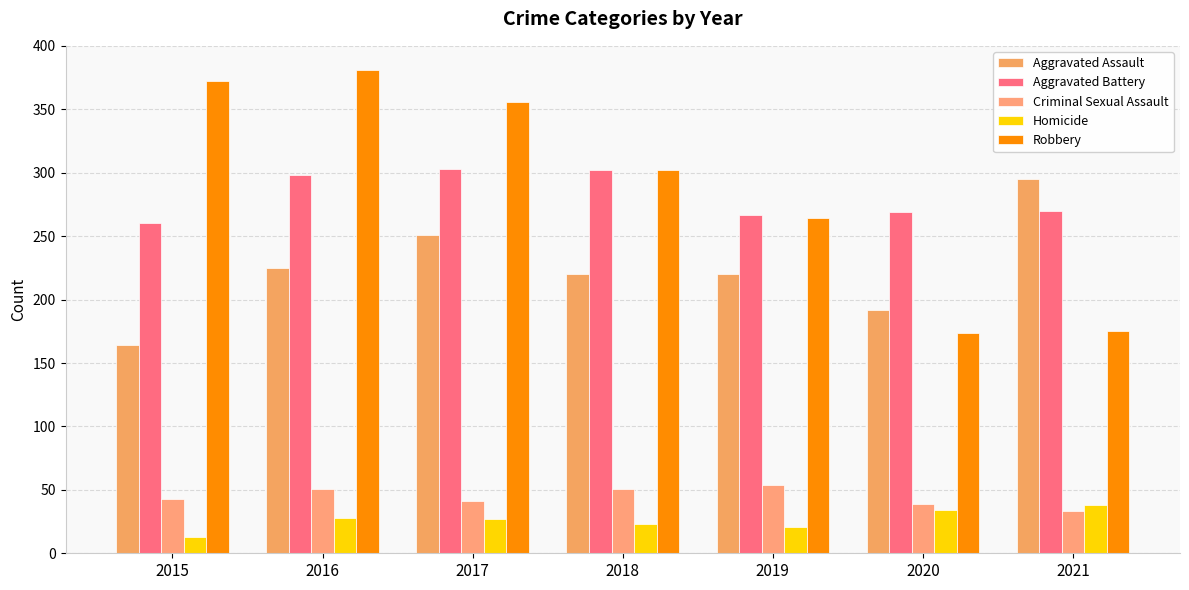

What is the difference between the maximum and second lowest values in the Robbery series?

206